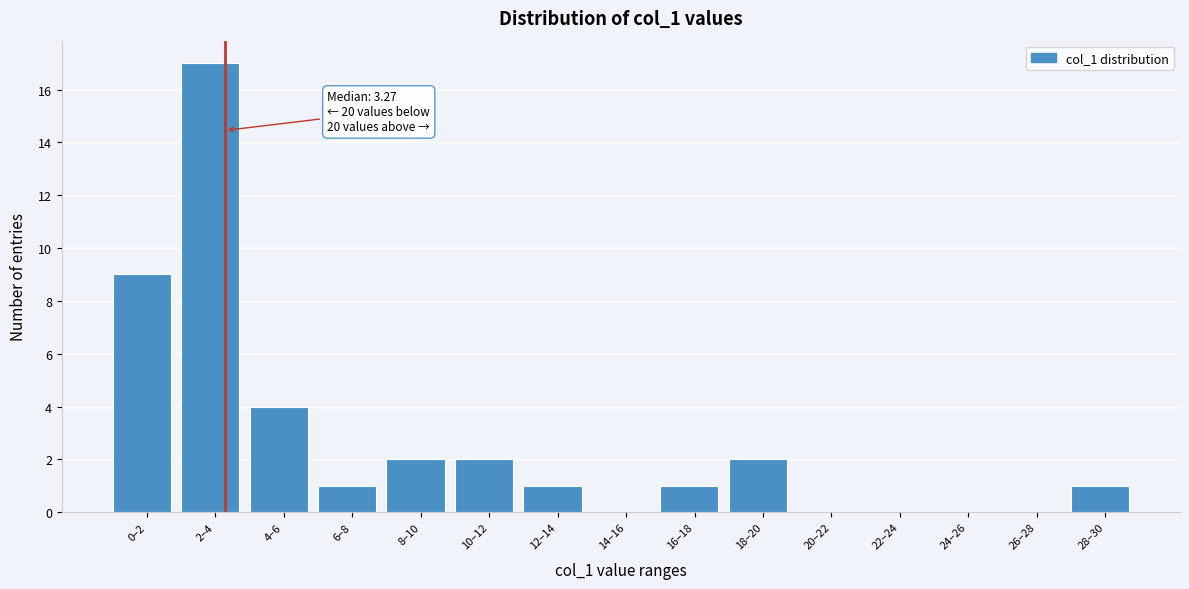

Reading right to left, extract all data points from this chart.

28–30=1	26–28=0	24–26=0	22–24=0	20–22=0	18–20=2	16–18=1	14–16=0	12–14=1	10–12=2	8–10=2	6–8=1	4–6=4	2–4=17	0–2=9